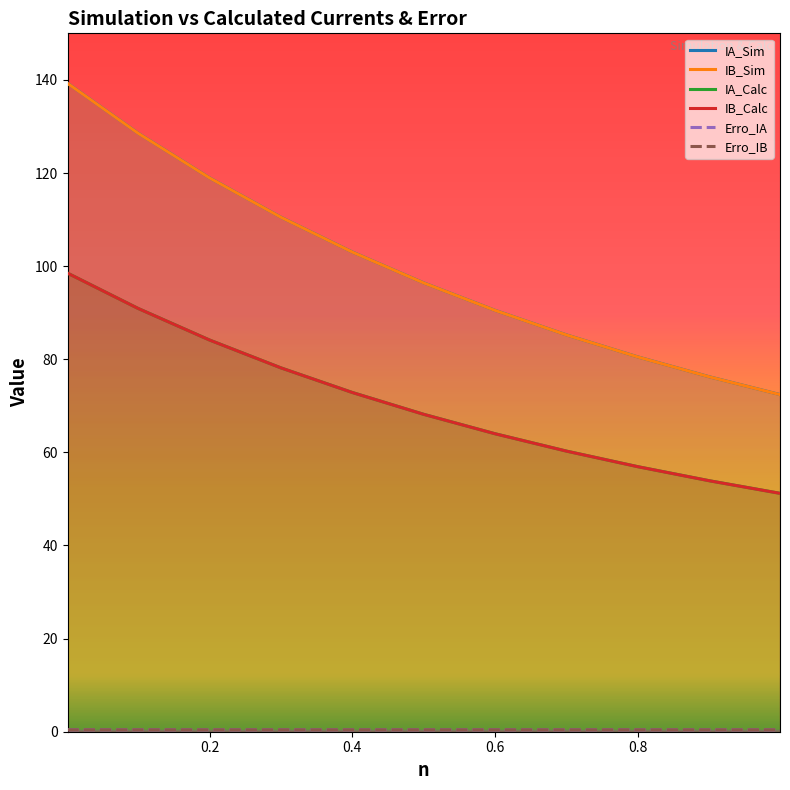

What is the sum of all IA_Calc values?

779.0